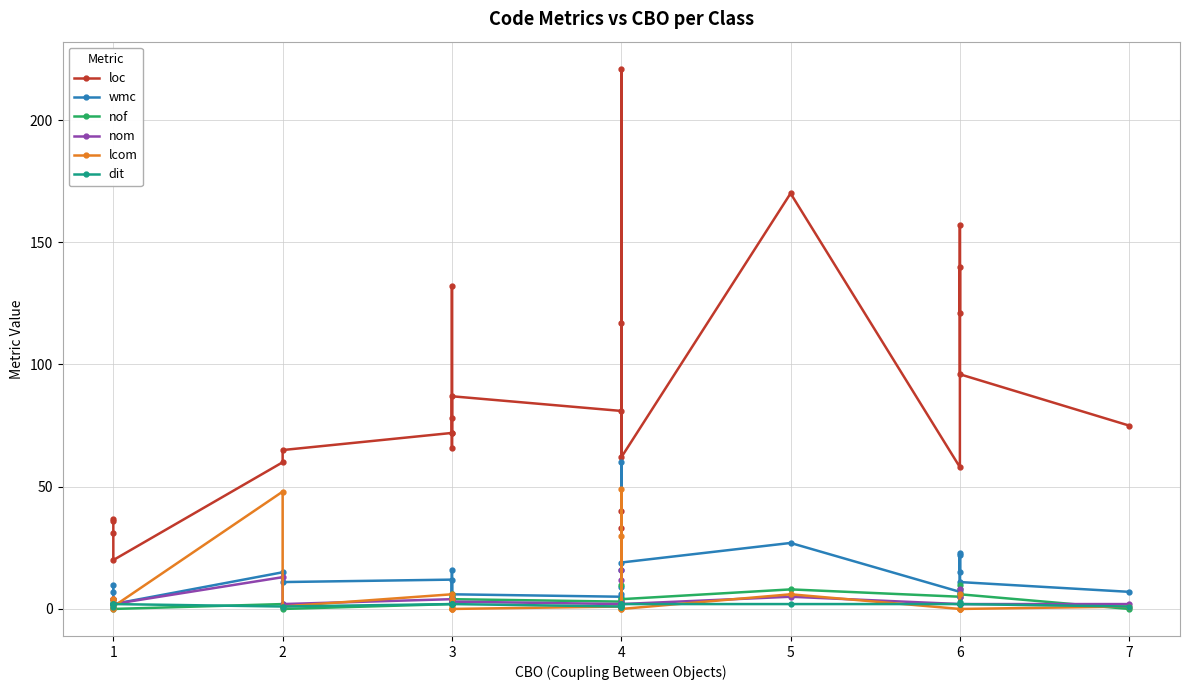

In nof, how many points are higher than both neighbors (excluding endpoints)?

6